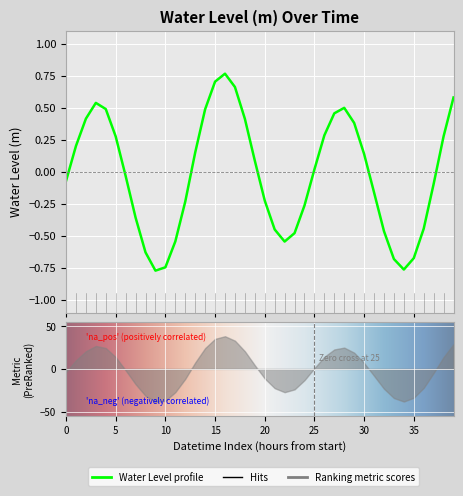

What is the change in value from 2023-05-07 13:00 to 2023-05-07 17:00?

+0.4